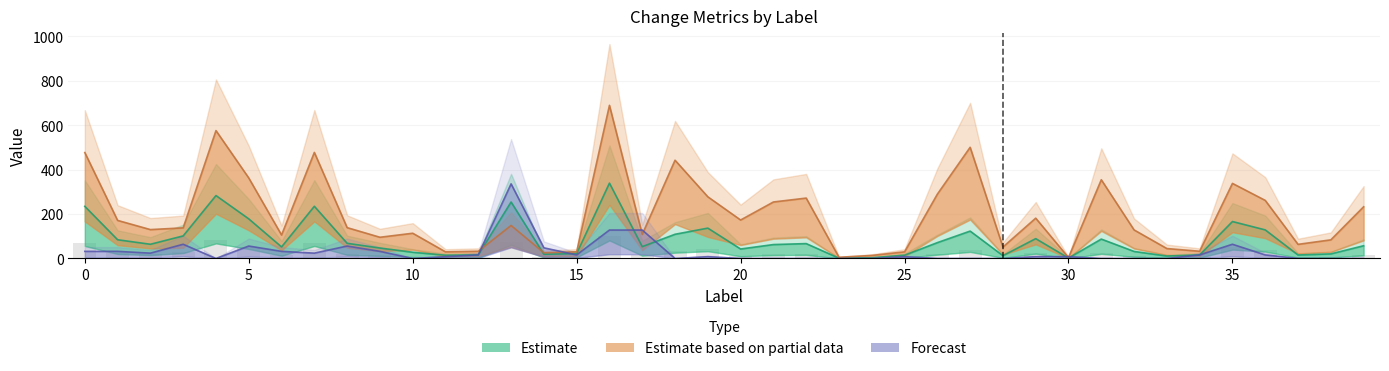

Between 39 and 27, which is larger?

27